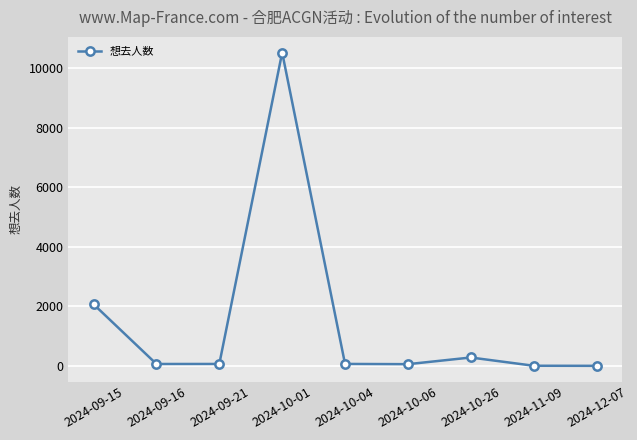

Is it true that the value at 2024-10-26 is 282?

True